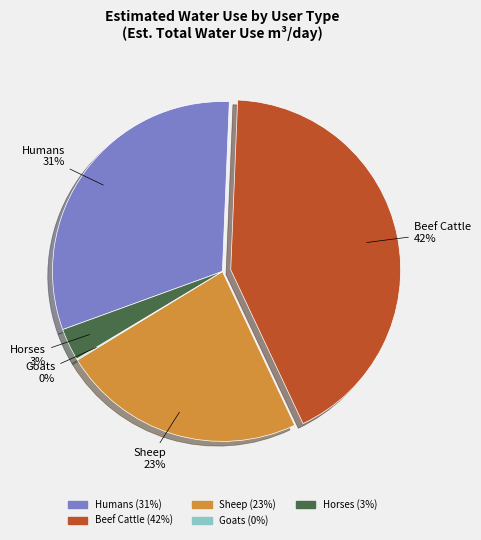

Which category has the biggest portion of the pie?

Beef Cattle